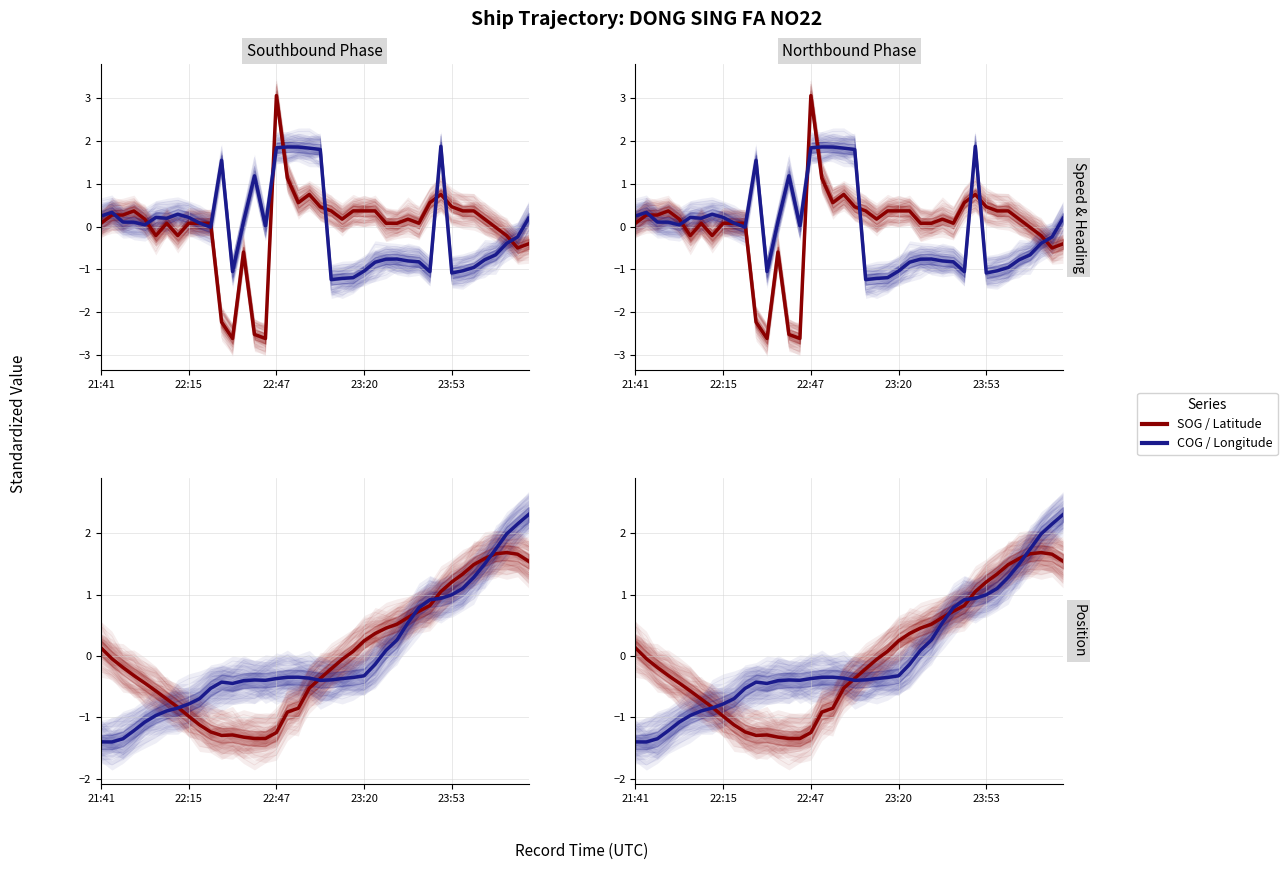

Reading left to right, list all the values displayed in this chart.

SOG: 0.1	0.3	0.3	0.4	0.2	-0.2	0.1	-0.2	0.1	0.1	0.1	-2.2	-2.6	-0.6	-2.5	-2.6	3.1	1.1	0.6	0.8	0.5	0.4	0.2	0.4	0.4	0.4	0.1	0.1	0.2	0.1	0.6	0.8	0.5	0.4	0.4	0.2	-0.0	-0.2	-0.5	-0.4
COG: 0.2	0.3	0.1	0.1	0.0	0.2	0.2	0.3	0.2	0.1	-0.0	1.5	-1.1	0.1	1.2	0.0	1.8	1.9	1.9	1.8	1.8	-1.2	-1.2	-1.2	-1.0	-0.8	-0.8	-0.8	-0.8	-0.8	-1.1	1.9	-1.1	-1.0	-1.0	-0.8	-0.7	-0.4	-0.2	0.2
Latitude: 0.1	-0.0	-0.2	-0.3	-0.4	-0.6	-0.7	-0.8	-1.0	-1.1	-1.2	-1.3	-1.3	-1.3	-1.3	-1.3	-1.2	-0.9	-0.9	-0.5	-0.4	-0.2	-0.1	0.1	0.2	0.4	0.5	0.5	0.6	0.7	0.8	1.0	1.2	1.3	1.5	1.6	1.7	1.7	1.7	1.5
Longitude: -1.4	-1.4	-1.3	-1.2	-1.1	-1.0	-0.9	-0.8	-0.8	-0.7	-0.5	-0.4	-0.4	-0.4	-0.4	-0.4	-0.4	-0.3	-0.3	-0.4	-0.4	-0.4	-0.4	-0.3	-0.3	-0.1	0.1	0.3	0.5	0.8	0.9	0.9	1.0	1.1	1.3	1.5	1.7	2.0	2.2	2.3